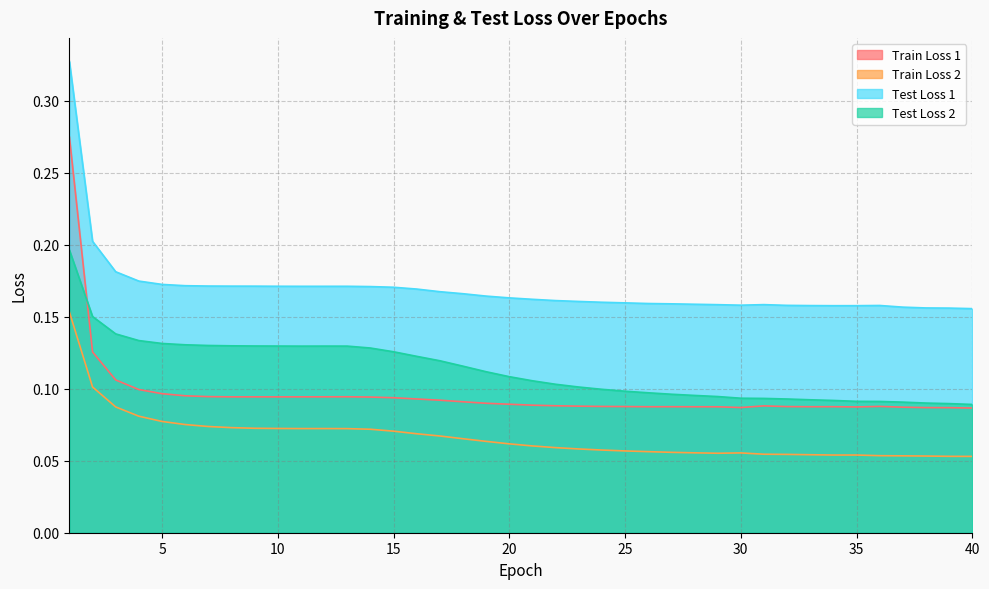

At how many categories does at least one series exceed 0?

40